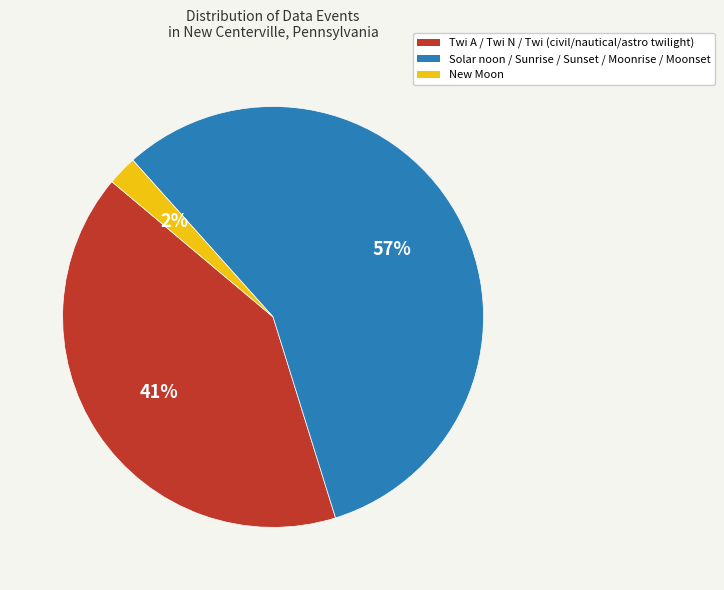

Does any single category account for the majority?

Yes